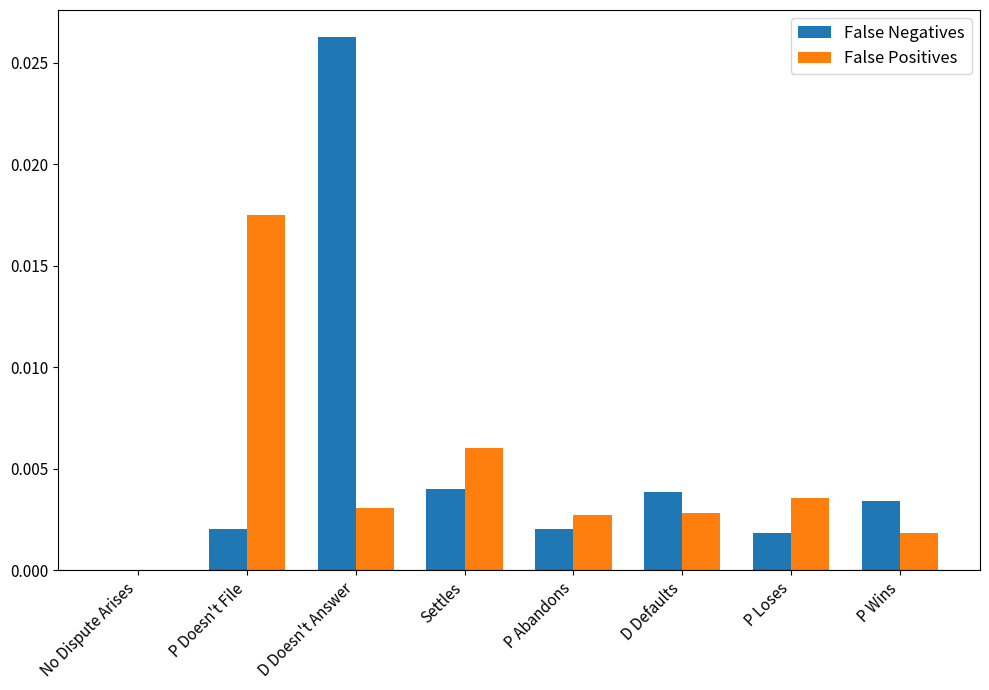

How many values in the False Positives series exceed 0?

7